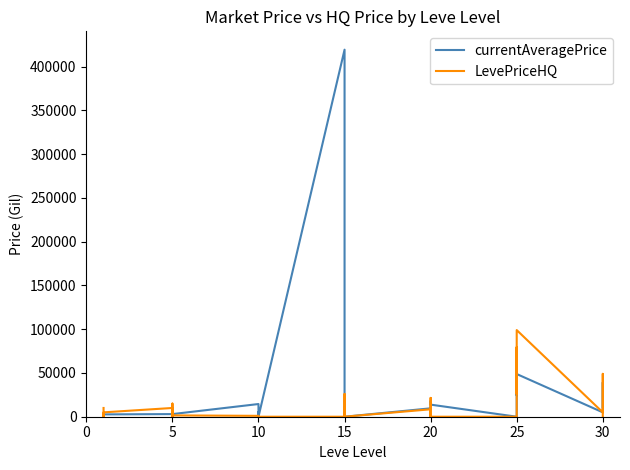

What are all the series names shown in the legend?

currentAveragePrice, LevePriceHQ